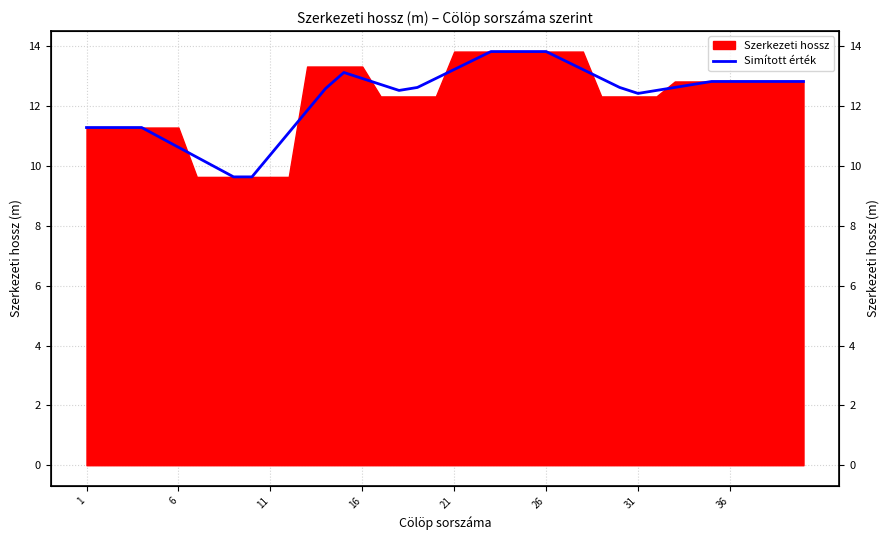

Reading right to left, extract all data points from this chart.

12.8	12.8	12.8	12.8	12.8	12.8	12.7	12.6	12.5	12.4	12.6	12.9	13.2	13.5	13.8	13.8	13.8	13.8	13.5	13.2	12.9	12.6	12.5	12.7	12.9	13.1	12.6	11.9	11.1	10.4	9.6	9.6	10.0	10.3	10.6	11.0	11.3	11.3	11.3	11.3